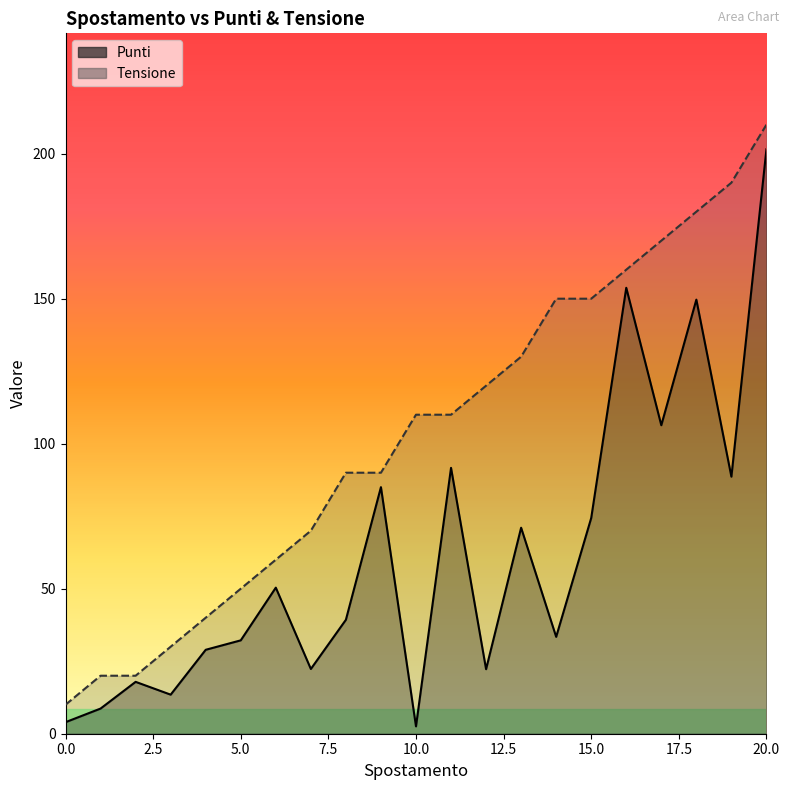

Reading right to left, transcribe all the data shown in this chart.

Punti: 201.5	88.6	149.7	106.4	153.8	74.4	33.4	71.0	22.2	91.7	2.5	85.0	39.3	22.3	50.4	32.2	28.9	13.5	17.9	8.7	4.0
Tensione: 210.0	190.0	180.0	170.0	160.0	150.0	150.0	130.0	120.0	110.0	110.0	90.0	90.0	70.0	60.0	50.0	40.0	30.0	20.0	20.0	10.0